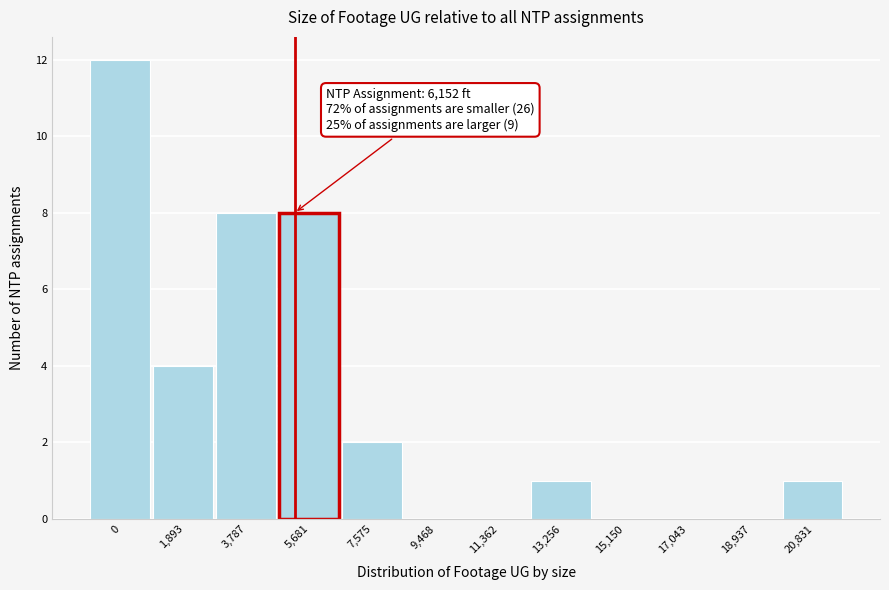

Reading left to right, transcribe all the data shown in this chart.

0=12	1,893=4	3,787=8	5,681=8	7,575=2	9,468=0	11,362=0	13,256=1	15,150=0	17,043=0	18,937=0	20,831=1